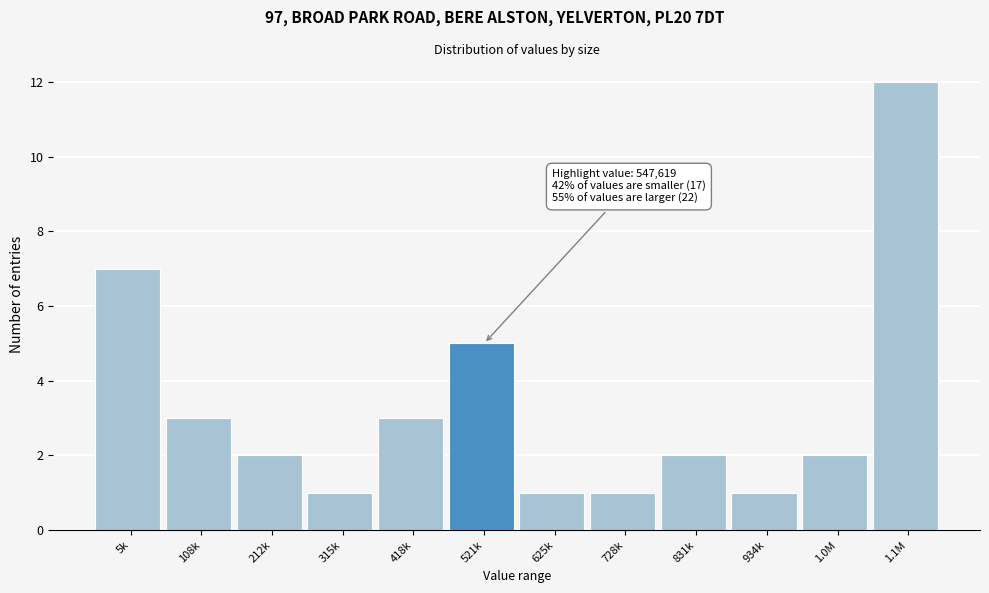

Reading right to left, what are all the values shown in this chart?

12	2	1	2	1	1	5	3	1	2	3	7